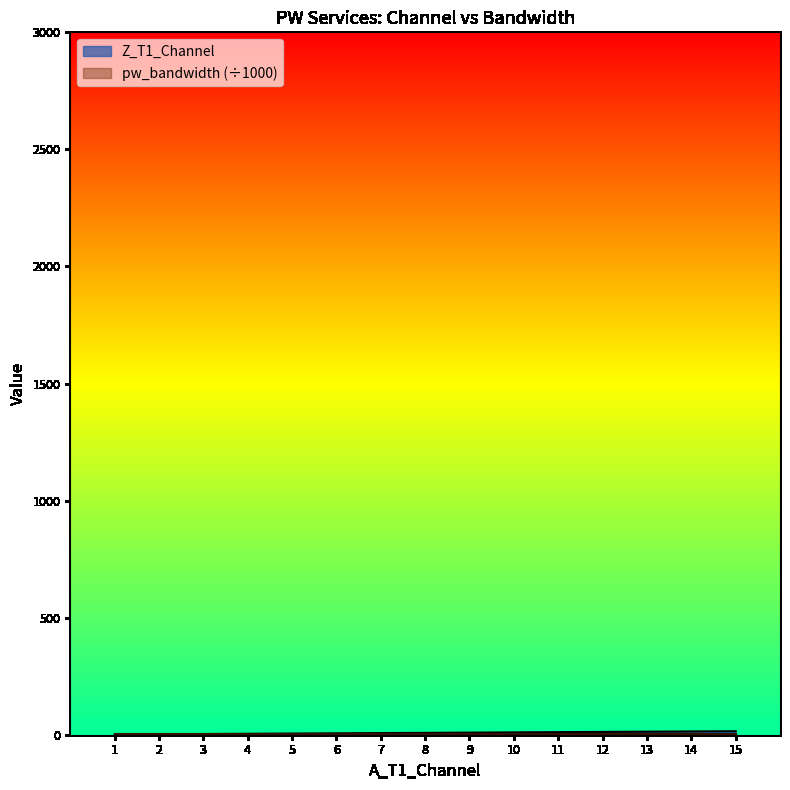

At which category does the chart reach its minimum across all series?

1